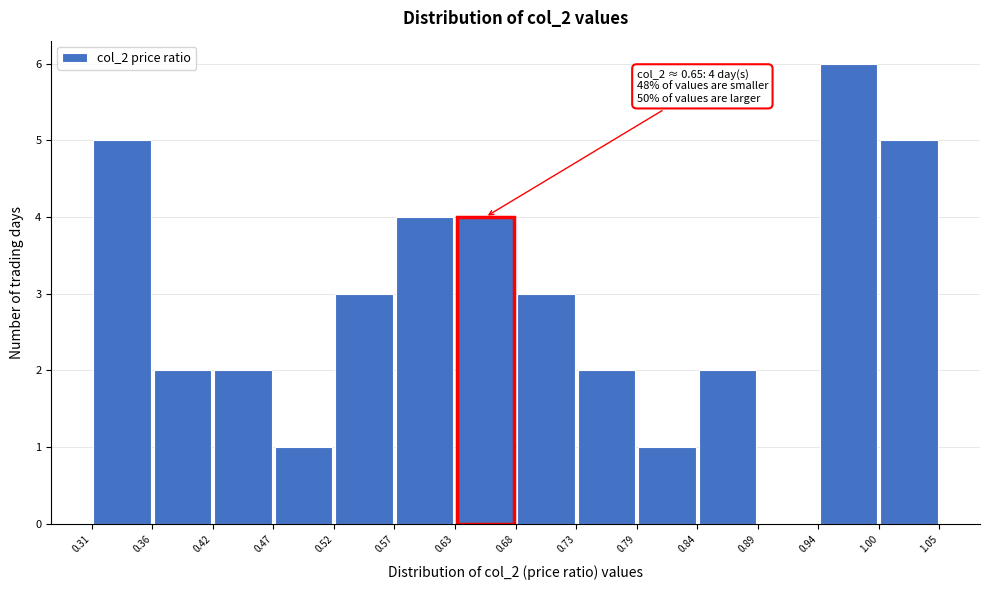

Which range on the x-axis has the tallest bar?

0.94 to 1.00